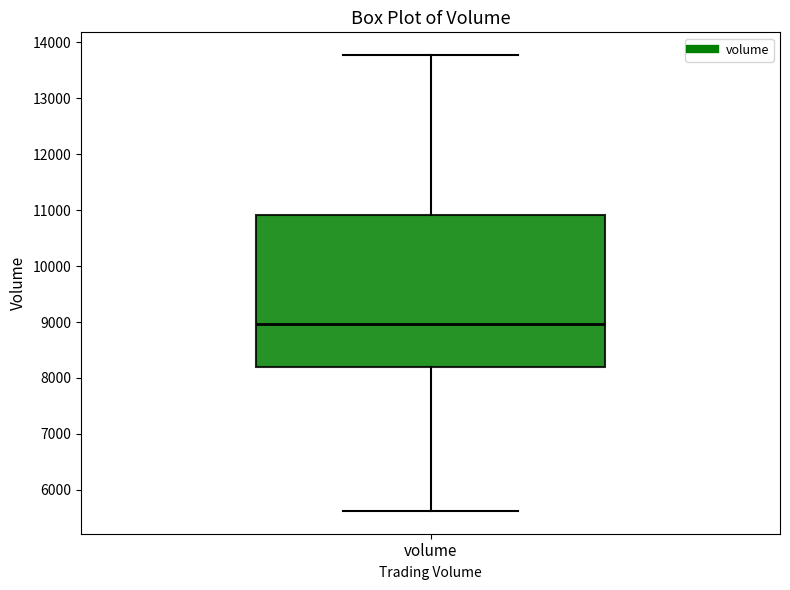

Transcribe this box plot: give where the median line is, the range the box spans, and where the two whiskers end, as read against the y-axis. The values are not printed on the chart, so give them approximately, as read against the axis.

median 9000, box 8200 to 10900, whiskers 5600 to 13800